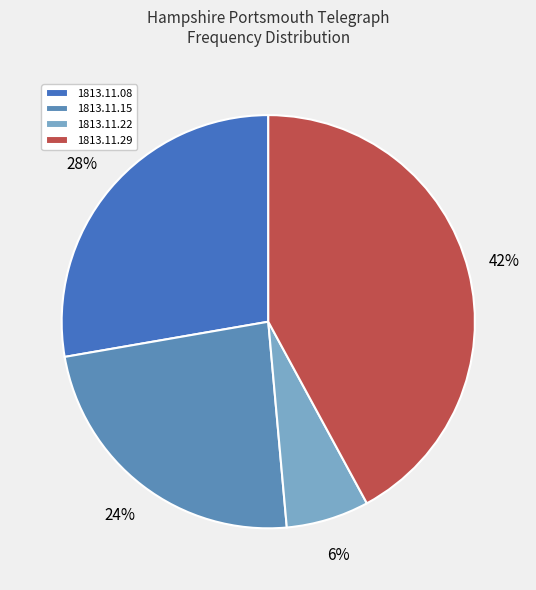

To the nearest percent, what portion does 1813.11.29 represent?

42%